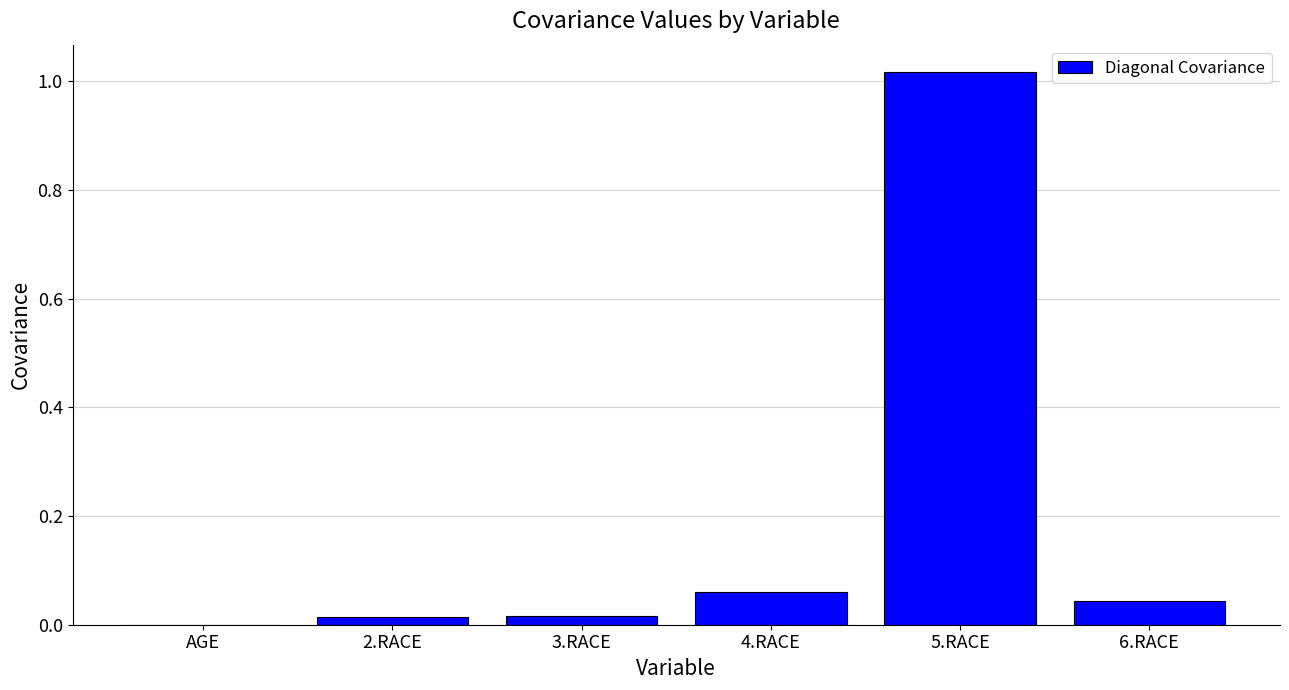

The chart shows a value of 0.0 at 2.RACE. True or false?

True